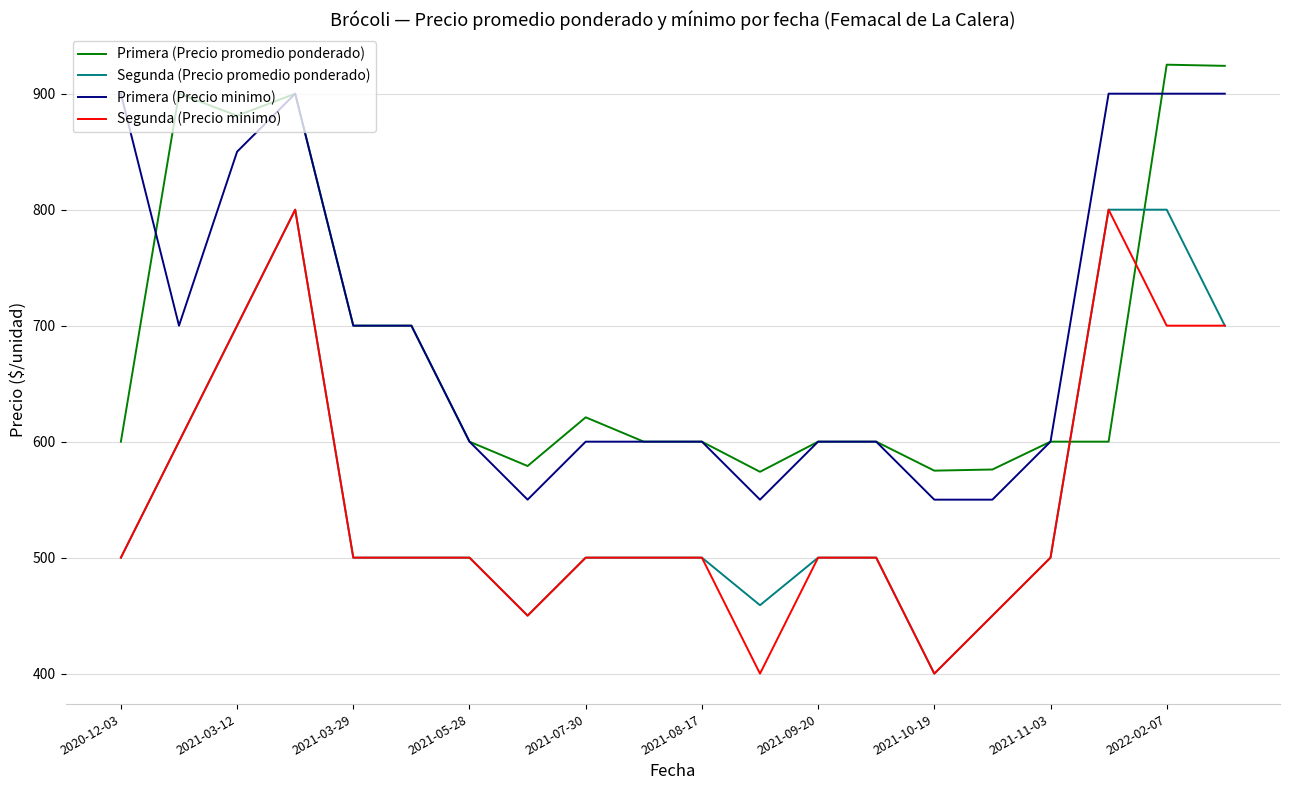

What is the minimum value for Segunda (Precio minimo)?

400